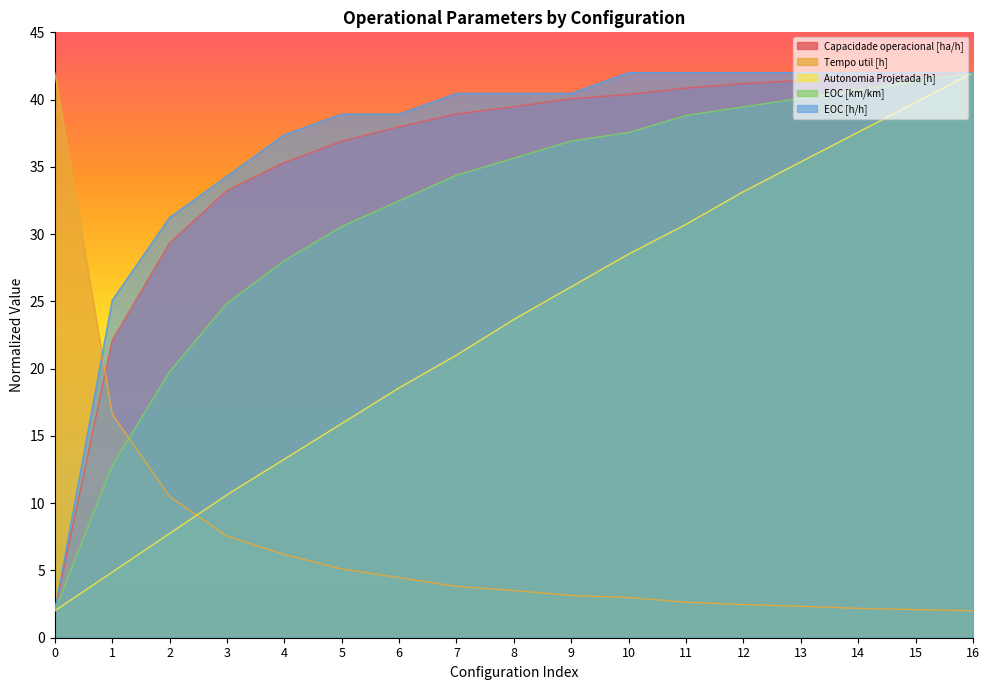

Which series changed the most between 4 and 8?

Autonomia Projetada [h]